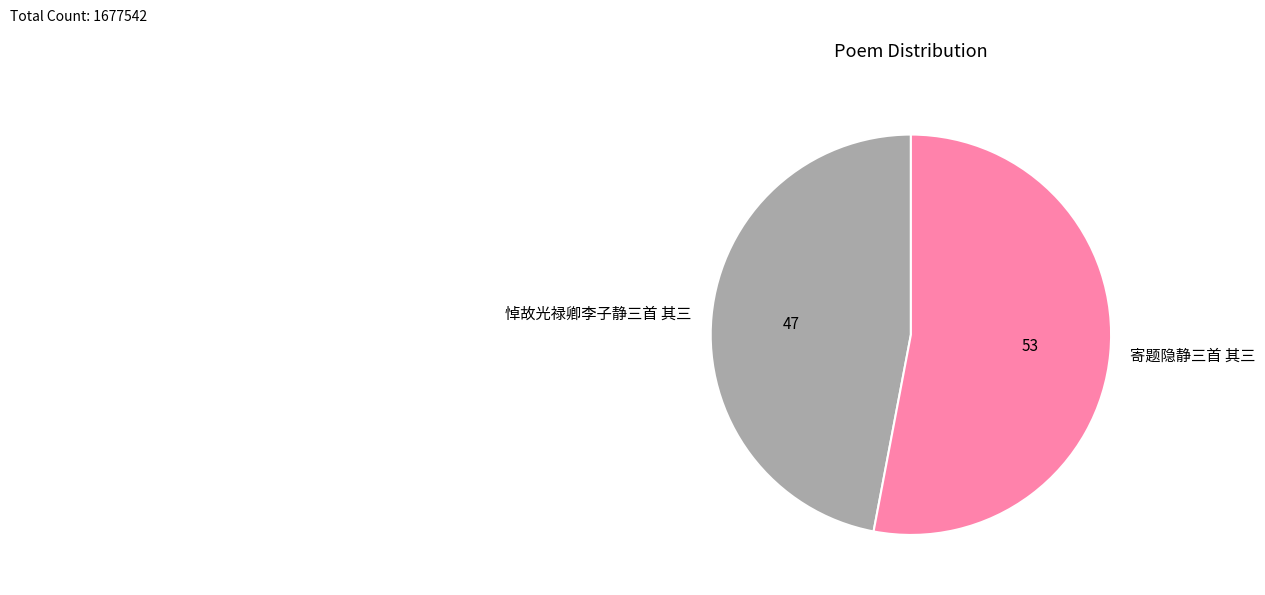

What is the ratio of the value at 悼故光禄卿李子静三首 其三 to the value at 寄题隐静三首 其三?

0.9